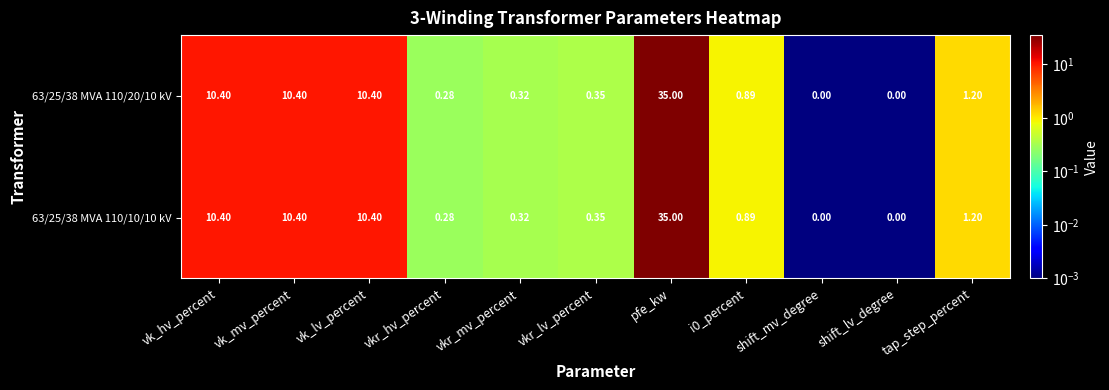

Which category has the highest value in the 63/25/38 MVA 110/10/10 kV series?

pfe_kw